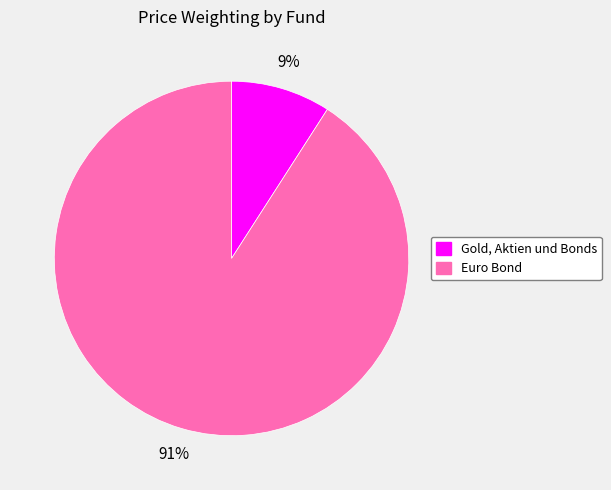

Which slice is the smallest?

Gold, Aktien und Bonds